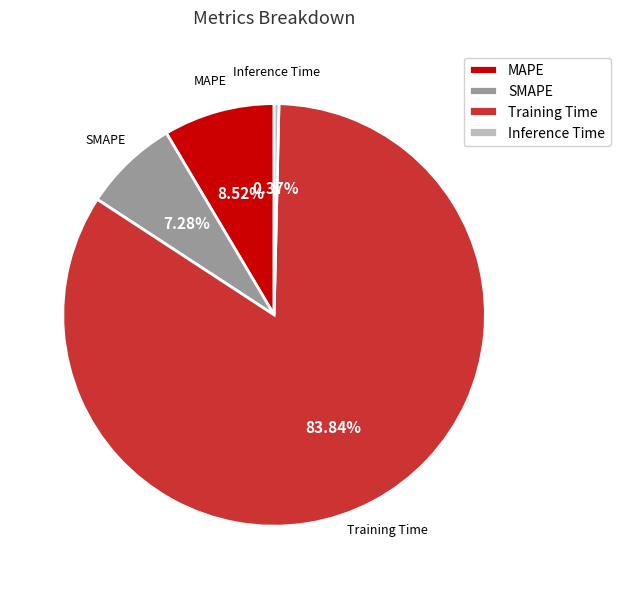

Rank the categories by value from lowest to highest.

Inference Time, SMAPE, MAPE, Training Time